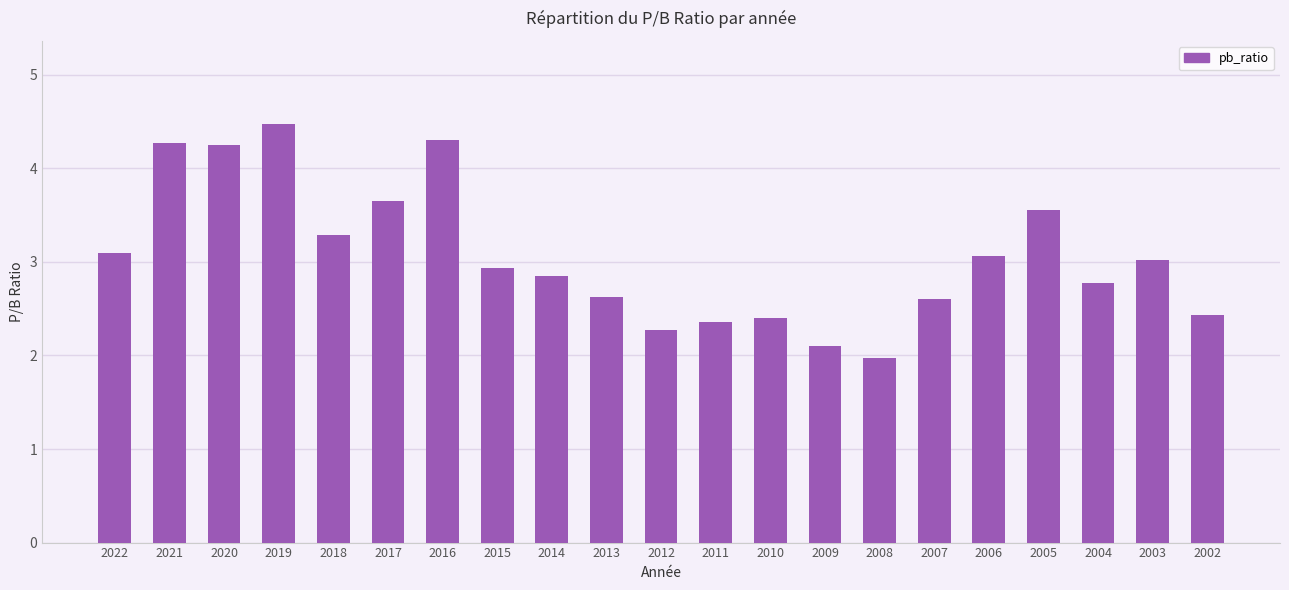

What is the average value?

3.1